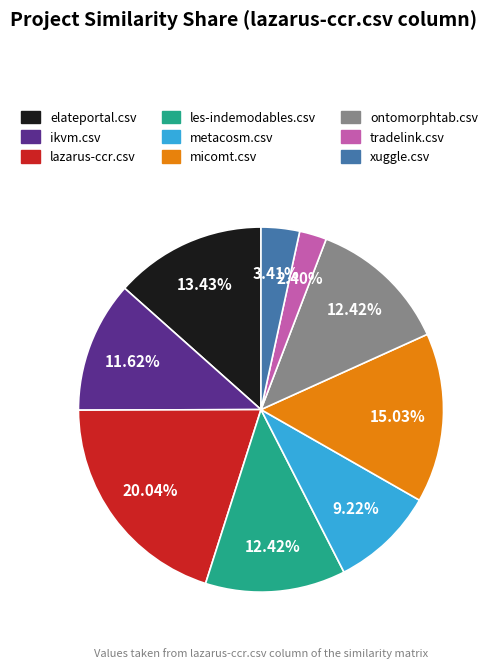

Does any single category account for the majority?

No